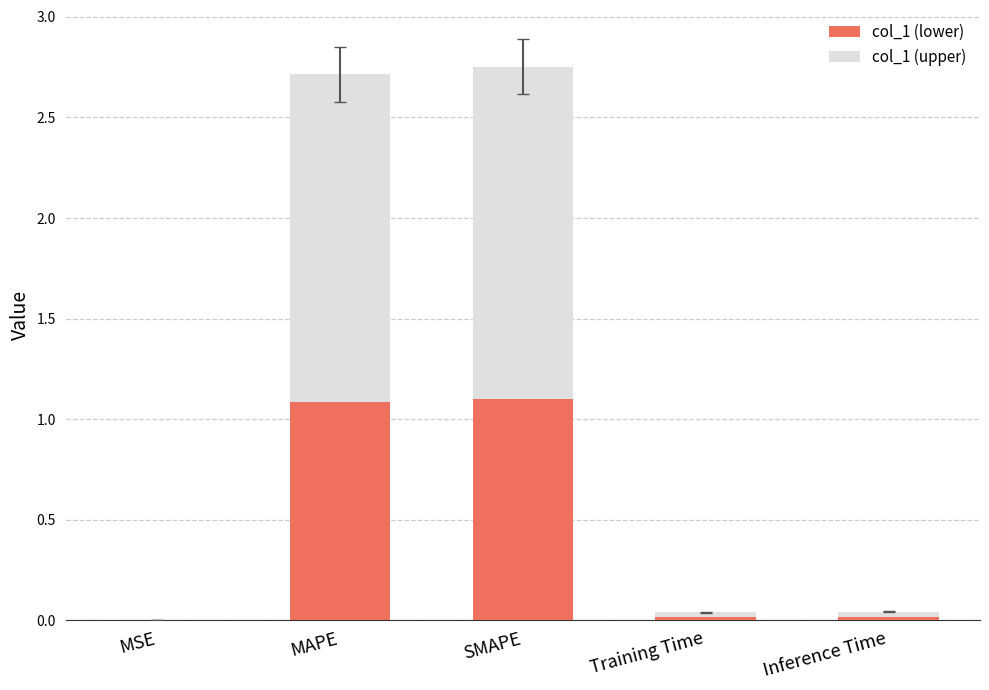

What is the sum of the col_1 (lower) values at SMAPE and MAPE?

2.2